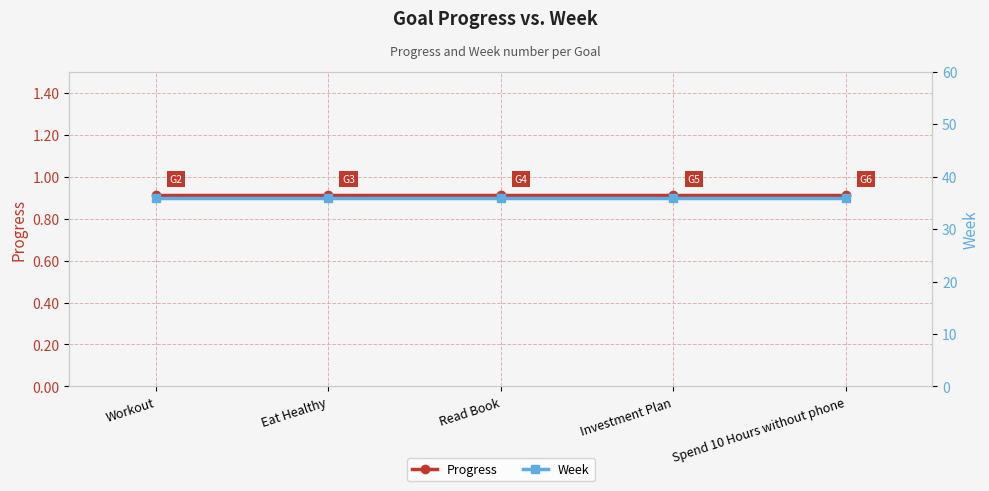

True or false: Week has a value of 13.1 at Eat Healthy.

False